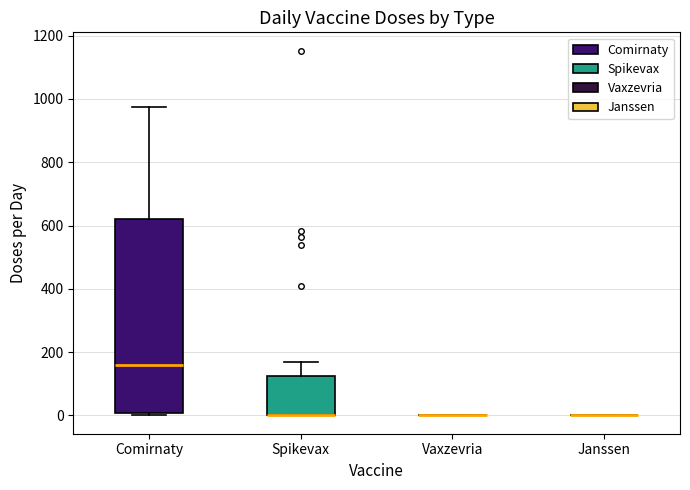

Comparing the boxes themselves (not the whiskers), which one is the tallest?

Comirnaty